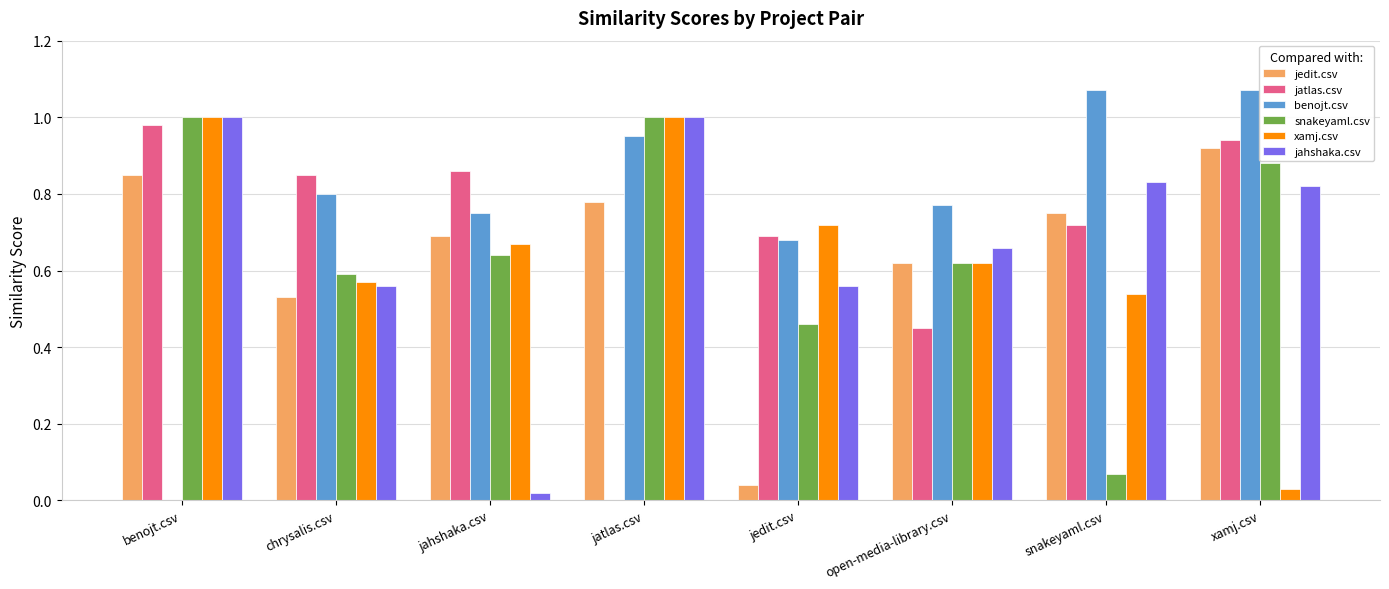

What is the sum of the xamj.csv values at jatlas.csv and jedit.csv?

1.7